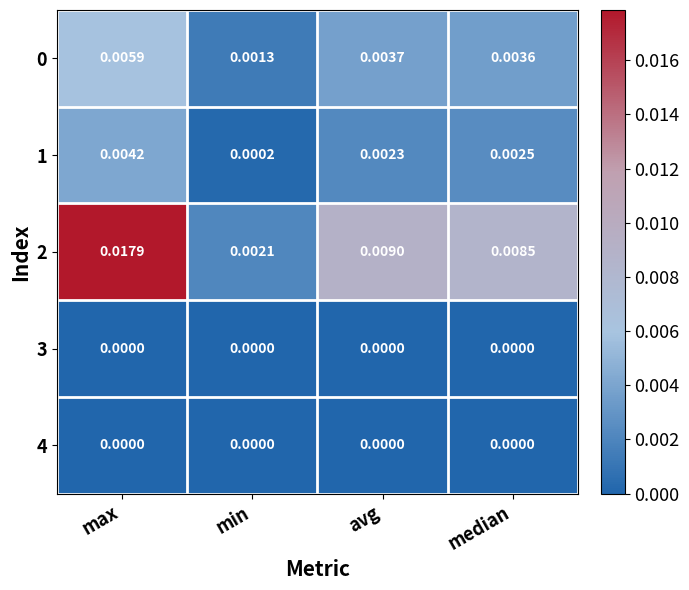

Where is 2 nearest to the value 0?

min